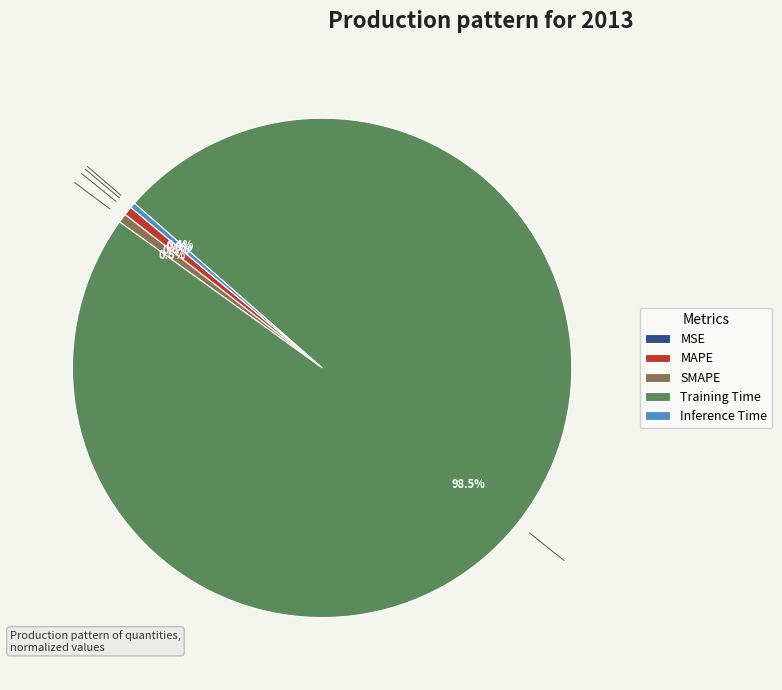

What is the largest slice in the pie chart?

Training Time